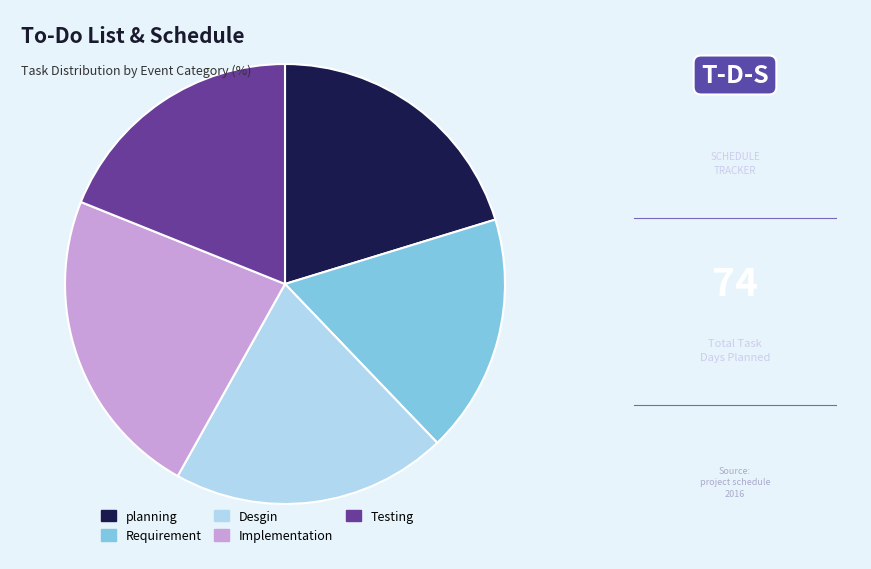

Is Requirement the majority of the pie?

No